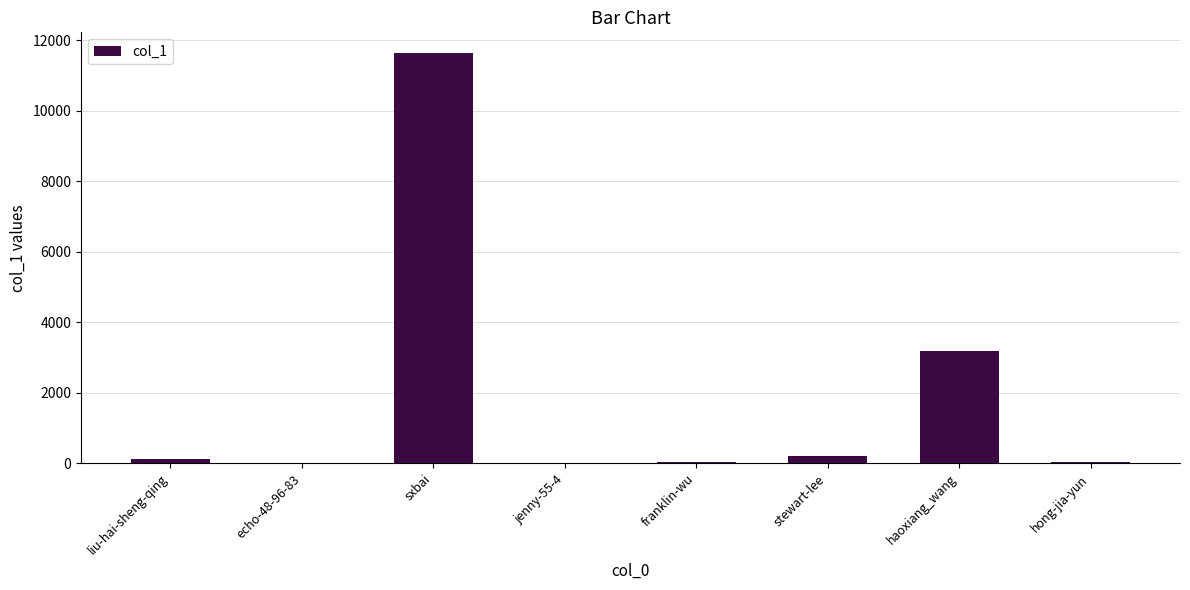

Does the chart contain stacked bars?

No